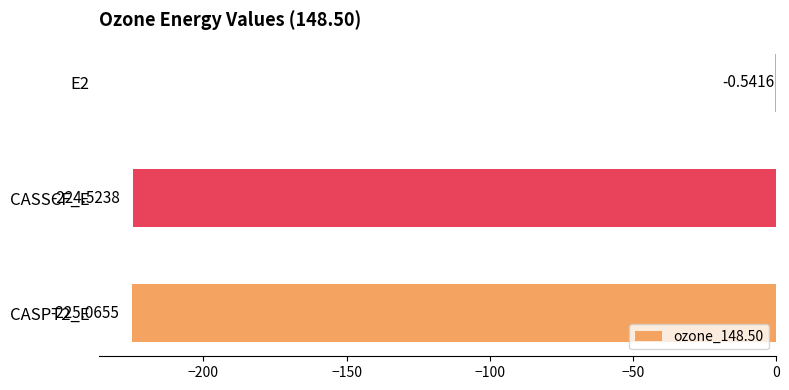

What is the sum of the values at CASPT2_E and CASSCF_E?

-449.6